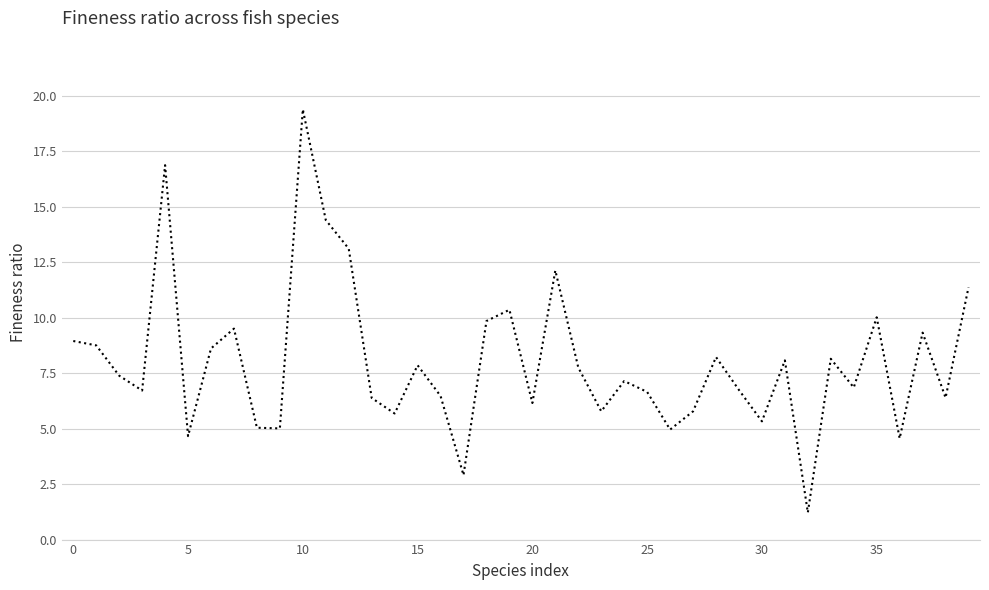

Does the chart have visible grid lines?

Yes